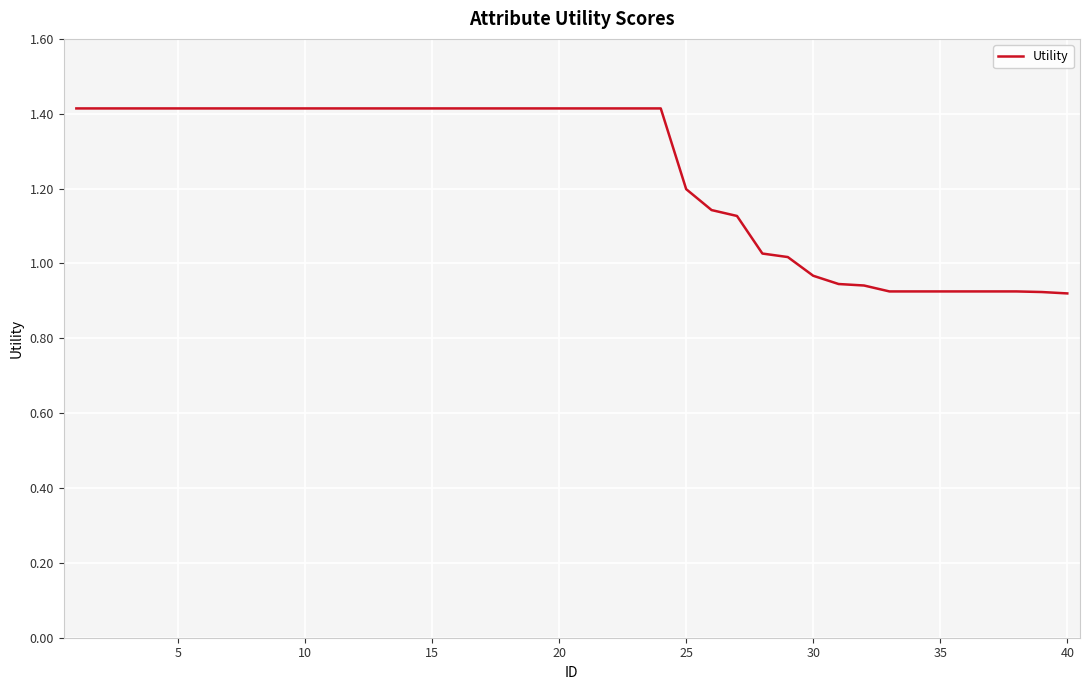

What is the maximum value shown in the chart?

1.4